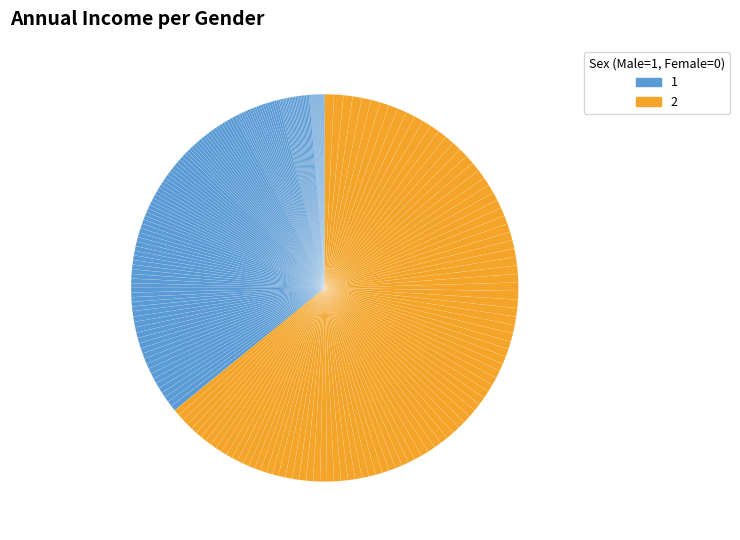

Is there any slice that represents more than half of the pie?

No